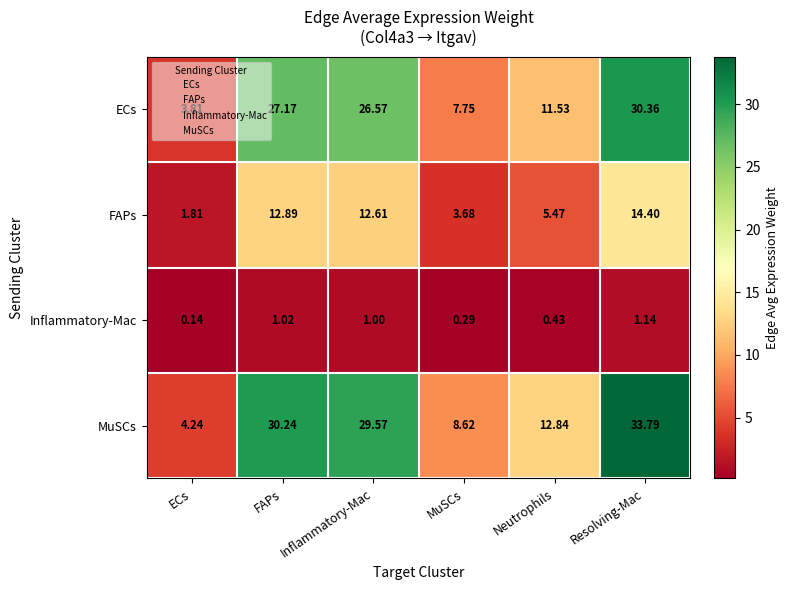

Which category has the highest value in the MuSCs series?

Resolving-Mac